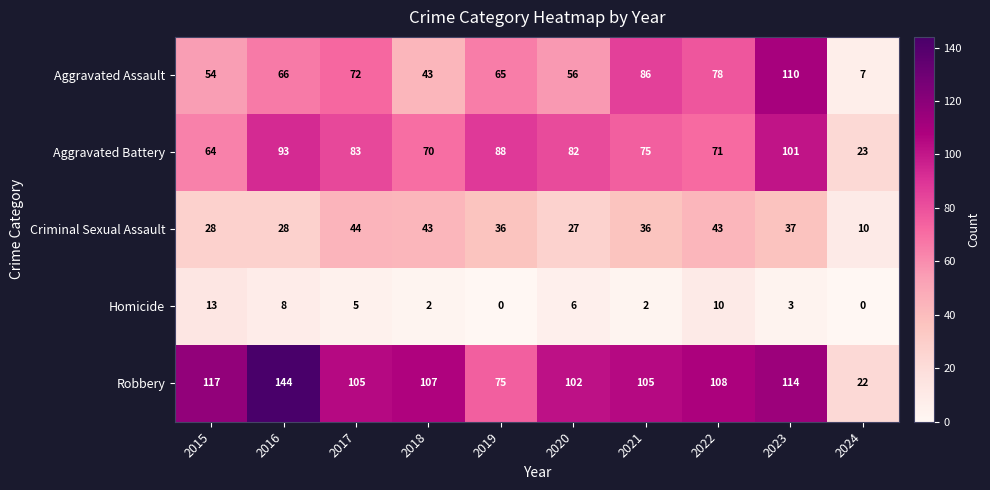

What is the total value across all series at 2022?

310